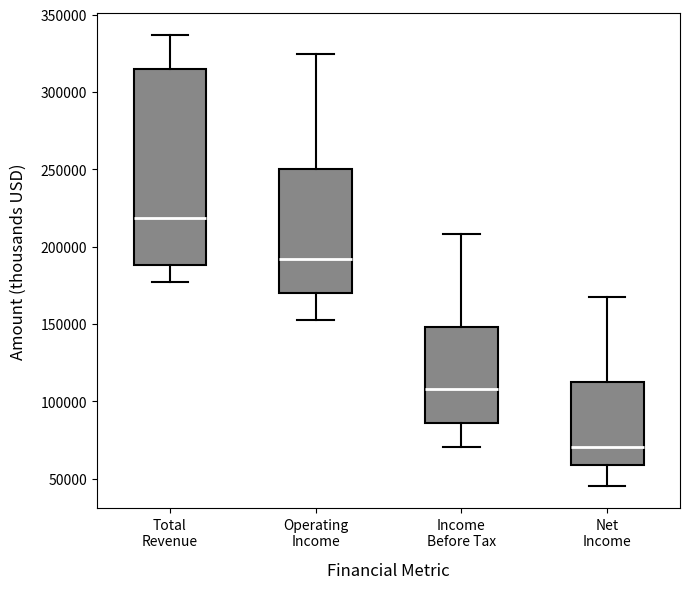

Reading left to right, read every box against the y-axis: the position of its median line, the range the box covers, and the ends of its whiskers. The values are not printed on the chart, so give them approximately, as read against the axis.

Total Revenue: median 220000, box 190000 to 315000, whiskers 175000 to 335000
Operating Income: median 190000, box 170000 to 250000, whiskers 150000 to 325000
Income Before Tax: median 110000, box 85000 to 150000, whiskers 70000 to 210000
Net Income: median 70000, box 60000 to 115000, whiskers 45000 to 170000